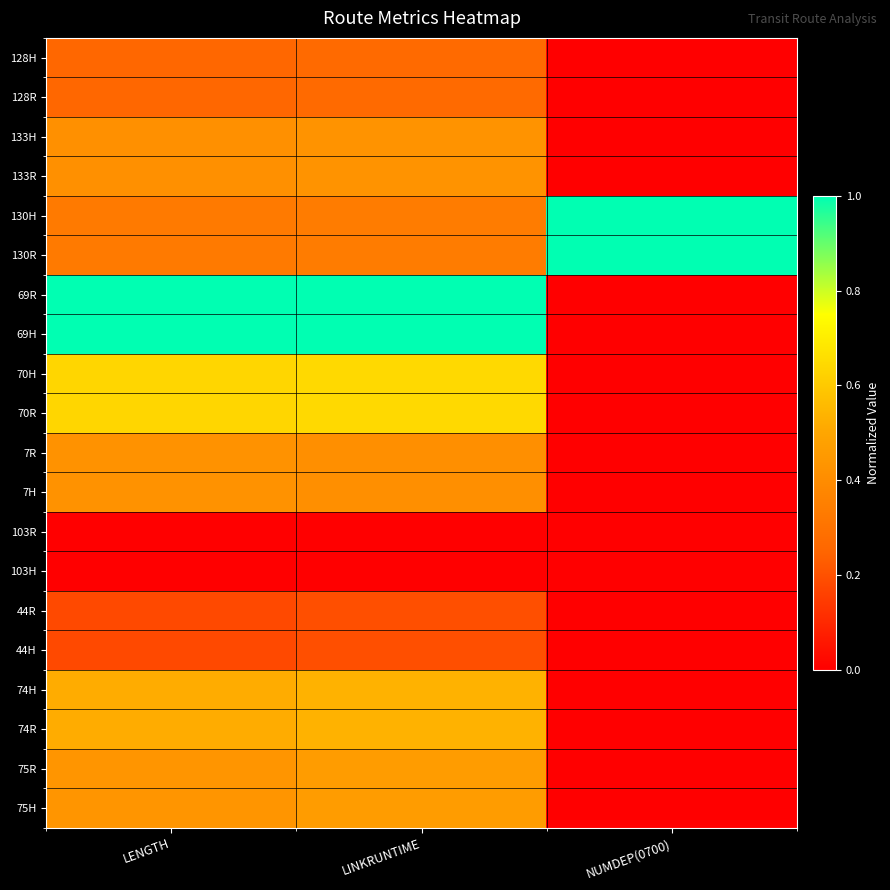

What is the total value across all series at LINKRUNTIME?

8.6